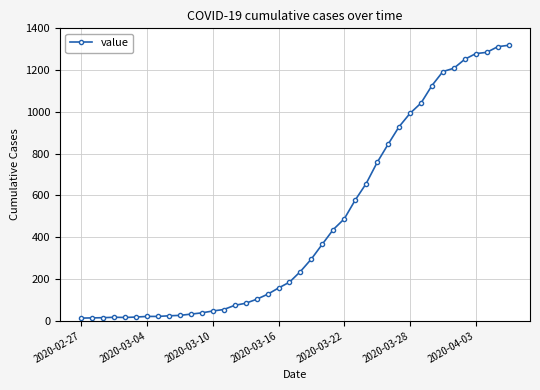

What is the sum of all values?

18687